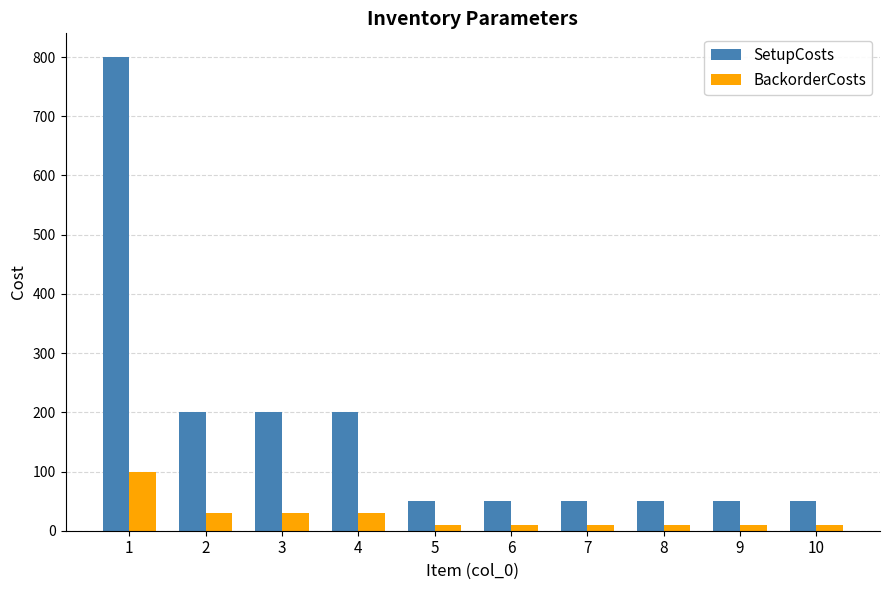

What are all the series names shown in the legend?

SetupCosts, BackorderCosts